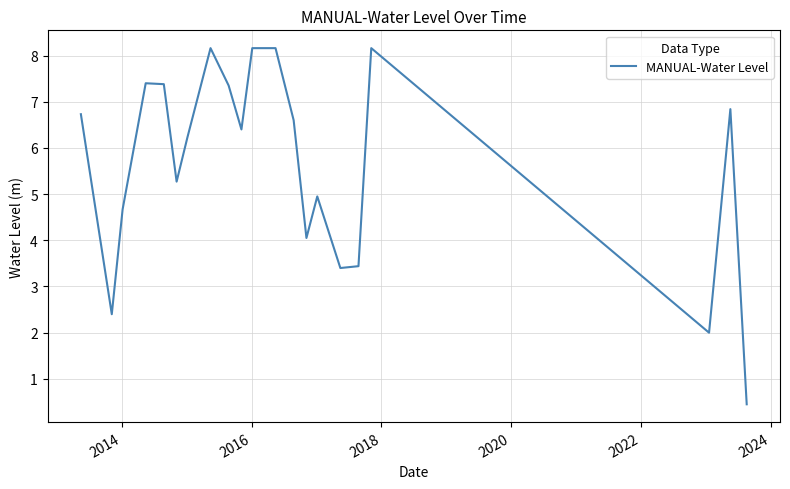

How many lines are shown in the chart?

1